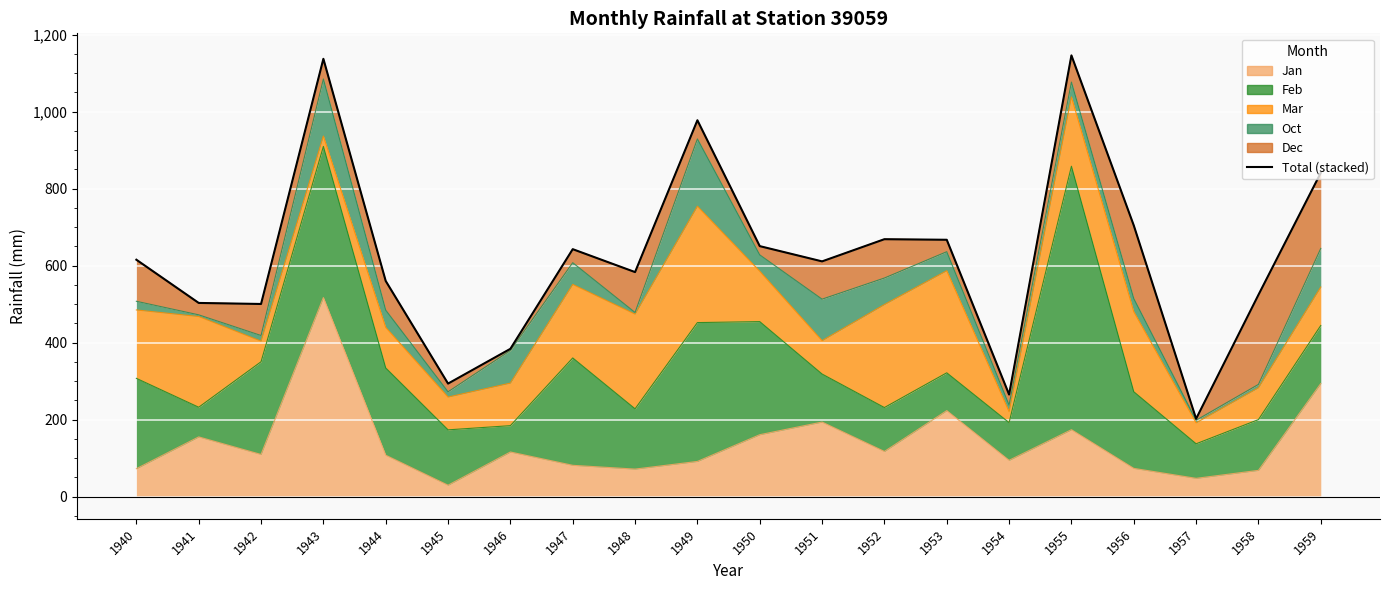

Is it true that the value at 1959 is 1500.3?

False